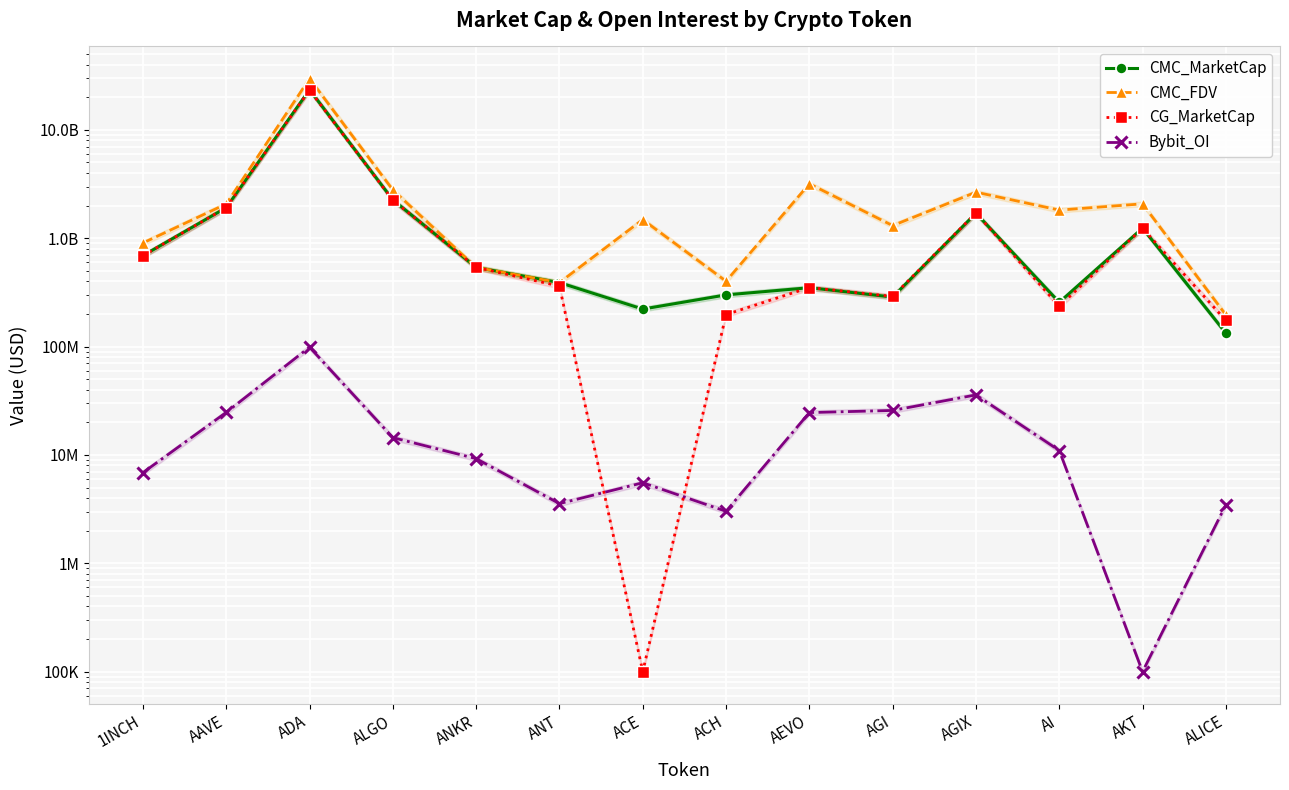

What is the total value across all series at ALGO?

7305962644.9